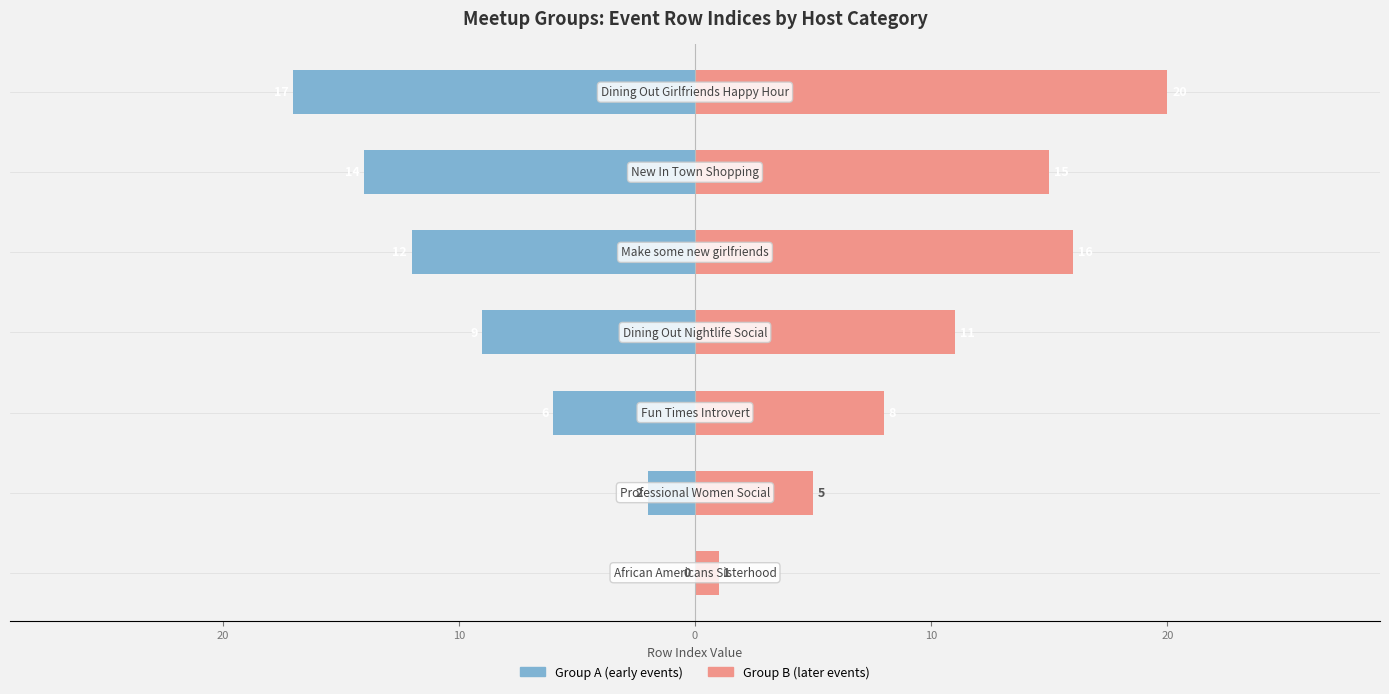

True or false: Group B (later events) has a value of 7 at 20.

False